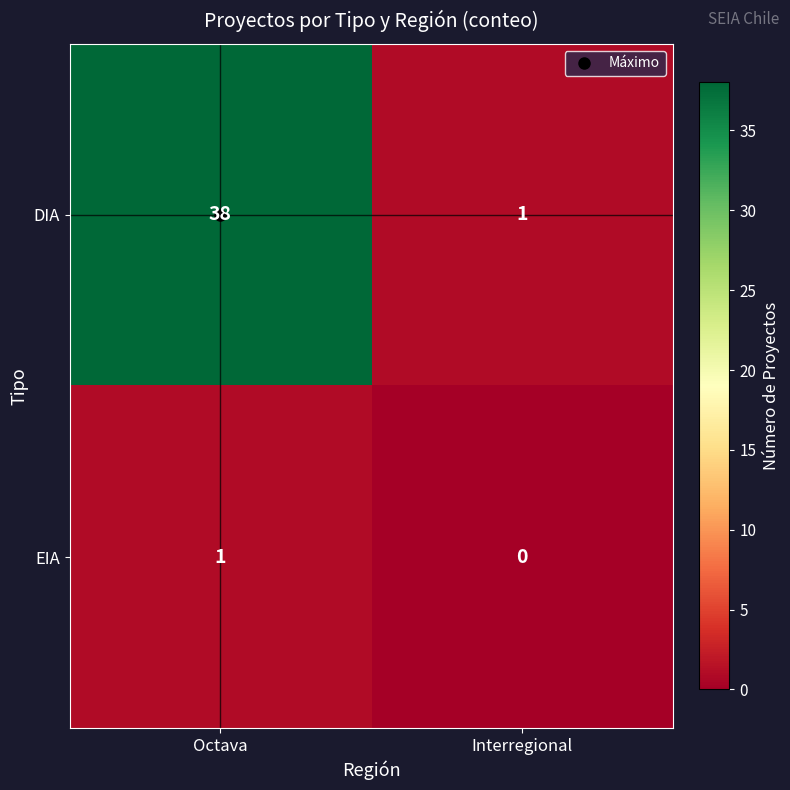

What is the maximum value shown in the chart?

38